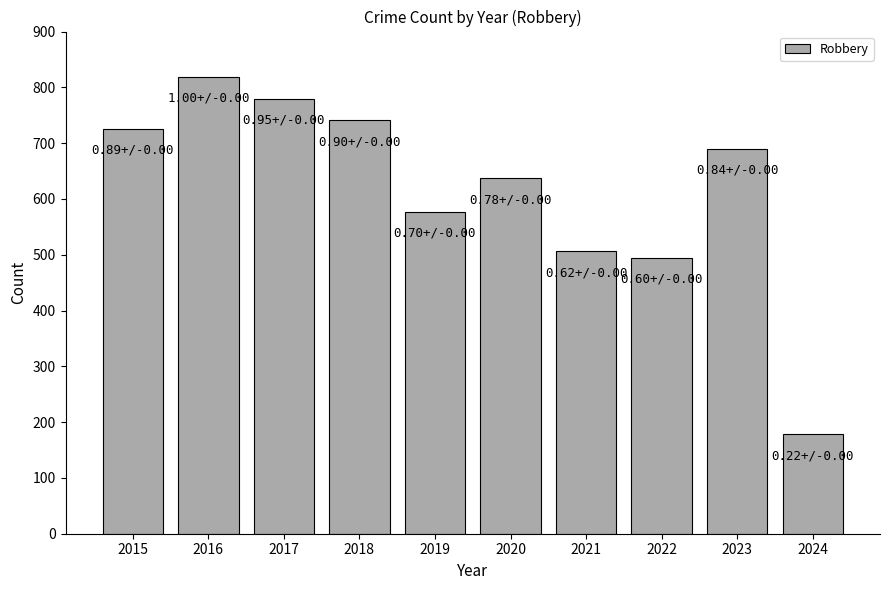

Read the value at 2019.

577